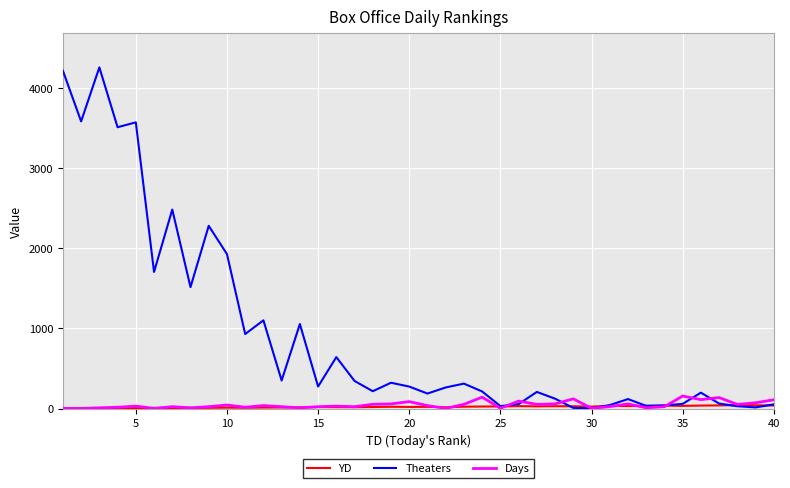

Which series has the largest range (max minus min)?

Theaters